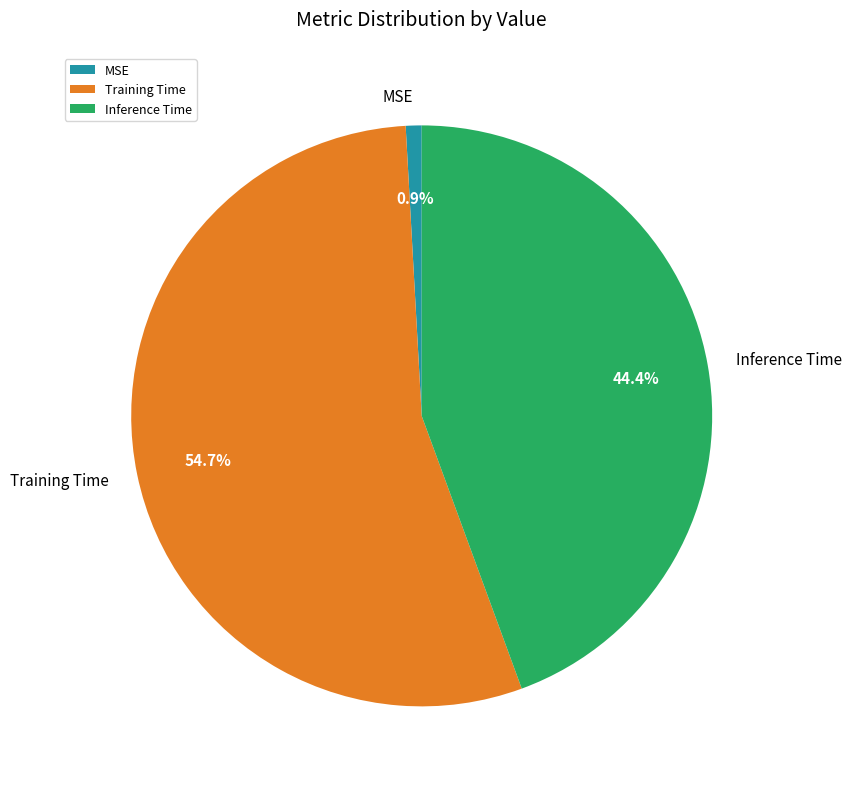

To the nearest percent, what percentage of the pie is Training Time?

55%